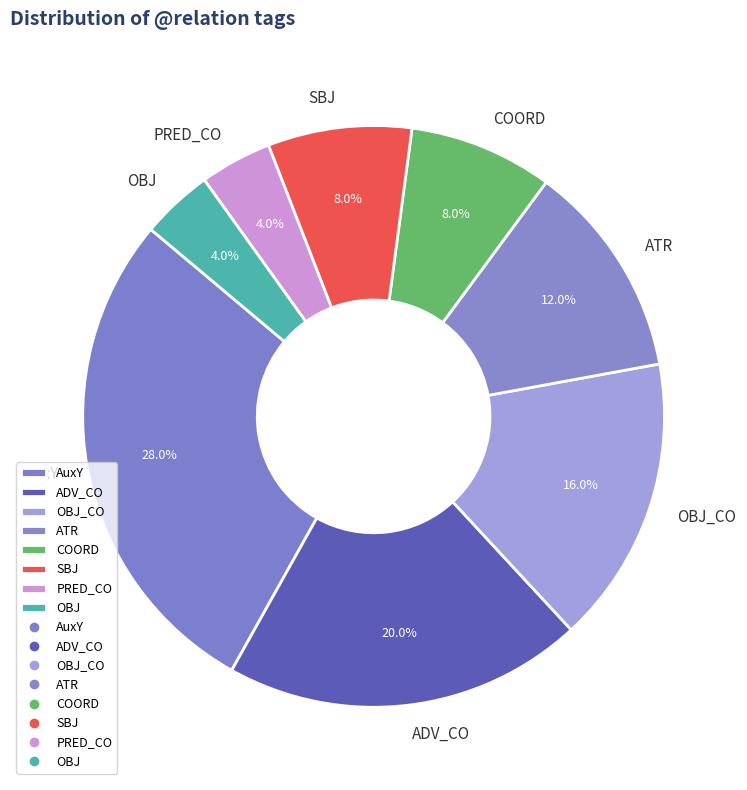

How many slices are in this pie chart?

8